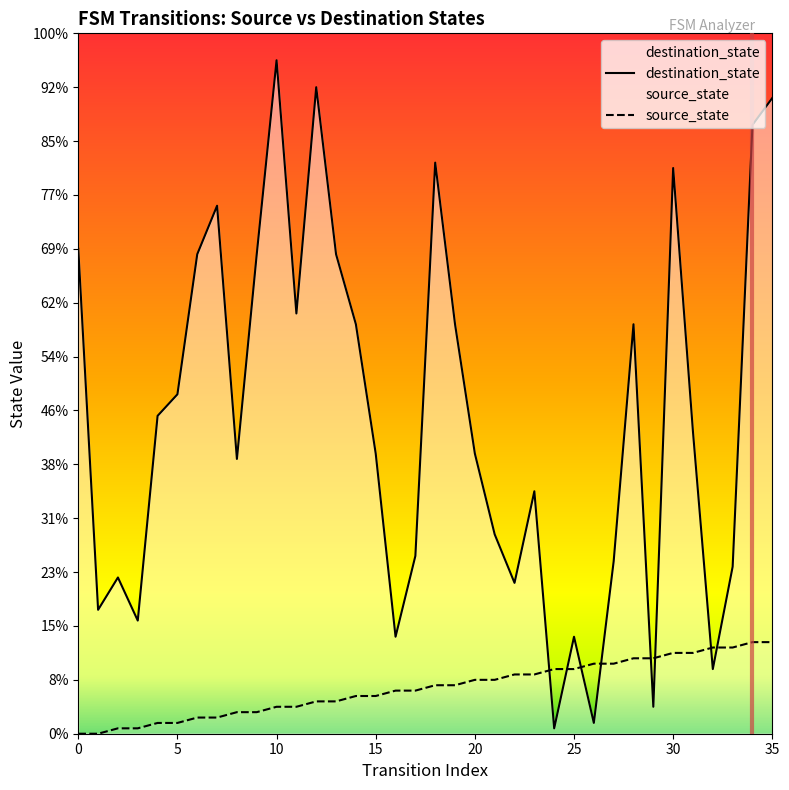

The source_state series shows 8 at 32. True or false?

False